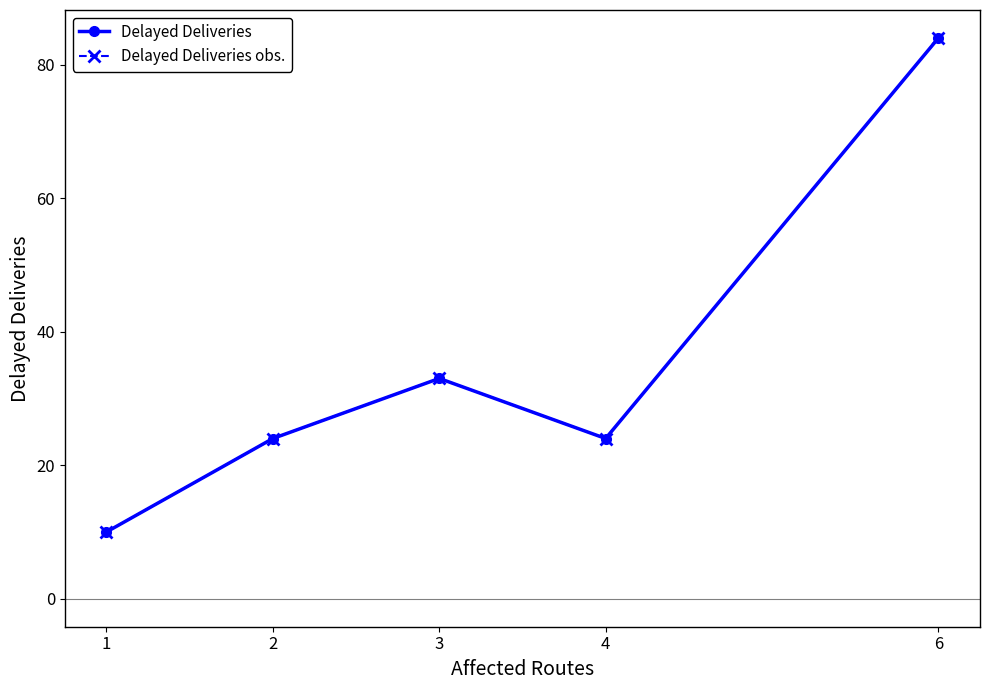

Reading left to right, extract all data points from this chart.

Delayed Deliveries: 10	24	33	24	84
Delayed Deliveries obs.: 10	24	33	24	84